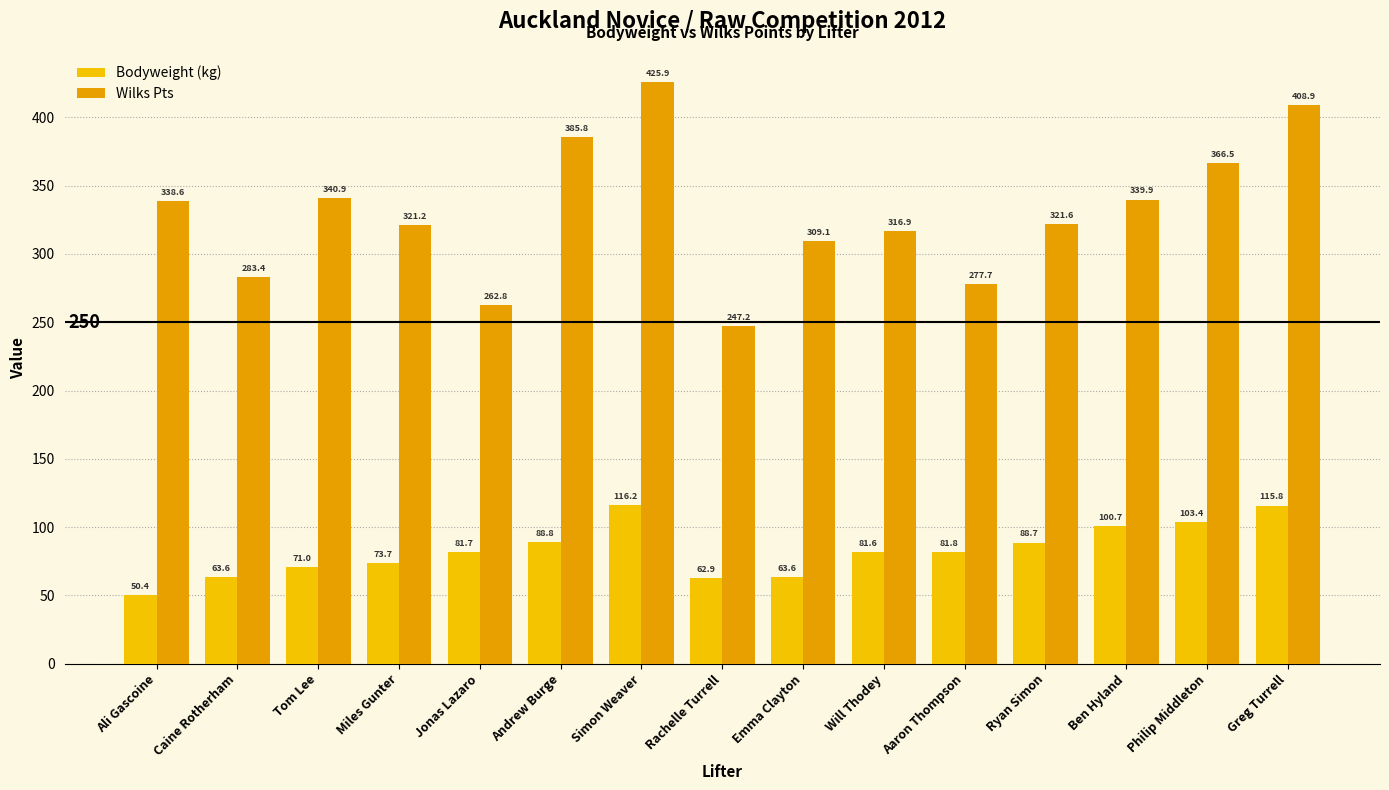

Reading left to right, extract all data points from this chart.

Bodyweight (kg): 50.4	63.6	71.0	73.7	81.7	88.8	116.2	62.9	63.6	81.6	81.8	88.7	100.7	103.4	115.8
Wilks Pts: 338.6	283.4	340.9	321.2	262.8	385.8	425.9	247.2	309.1	316.9	277.7	321.6	339.9	366.5	408.9